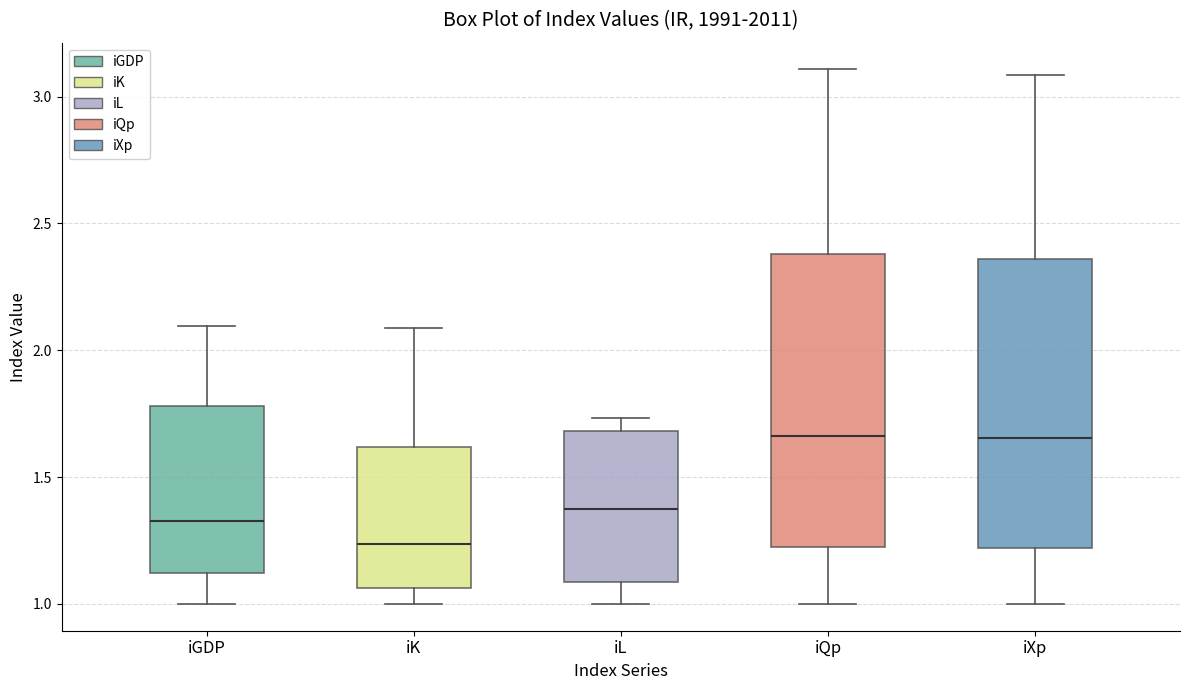

Reading left to right, transcribe this box plot: for each box, give where its median line is, the range the box spans, and where its two whiskers end, as read against the y-axis. The values are not printed on the chart, so give them approximately, as read against the axis.

iGDP: median 1.35, box 1.10 to 1.80, whiskers 1.00 to 2.10
iK: median 1.25, box 1.05 to 1.60, whiskers 1.00 to 2.10
iL: median 1.40, box 1.10 to 1.70, whiskers 1.00 to 1.75
iQp: median 1.65, box 1.20 to 2.40, whiskers 1.00 to 3.10
iXp: median 1.65, box 1.20 to 2.35, whiskers 1.00 to 3.10